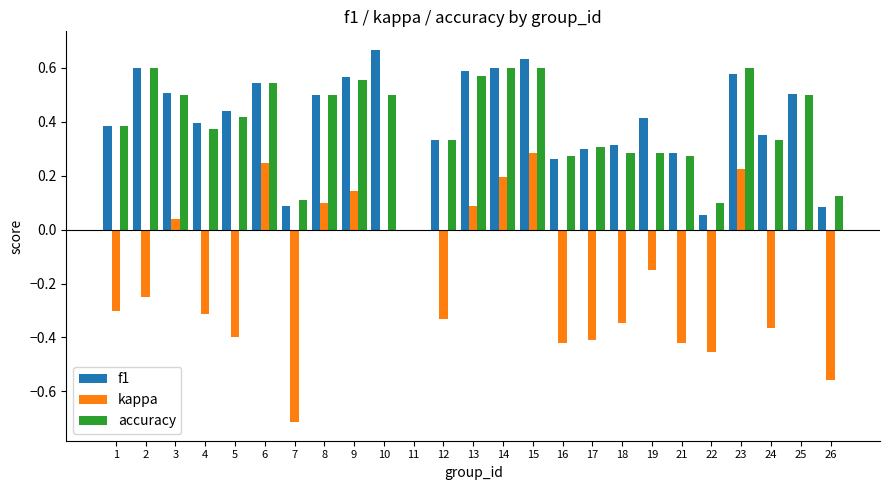

At which category does the chart reach its peak across all series?

10